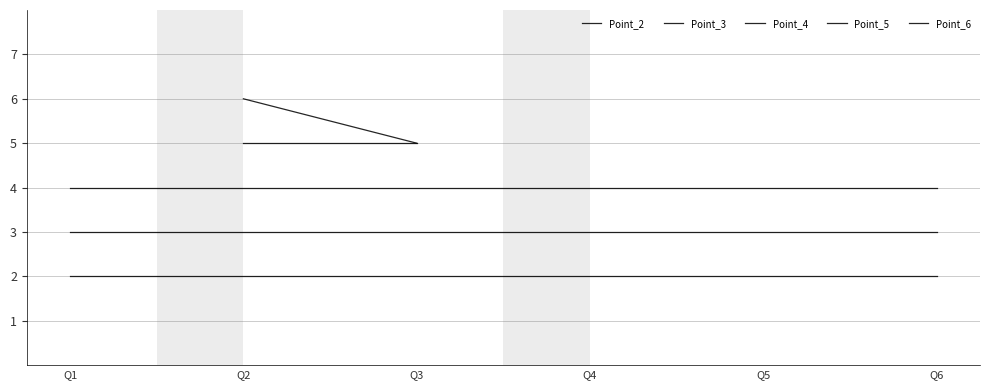

What are all the series names shown in the legend?

Point_2, Point_3, Point_4, Point_5, Point_6